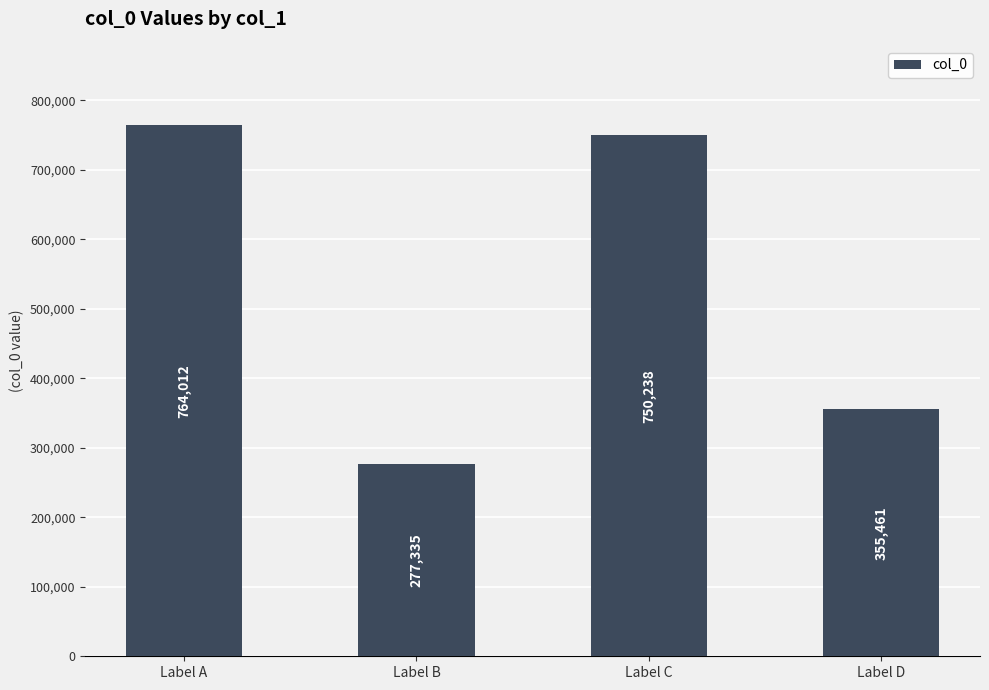

How many series are shown in this chart?

1